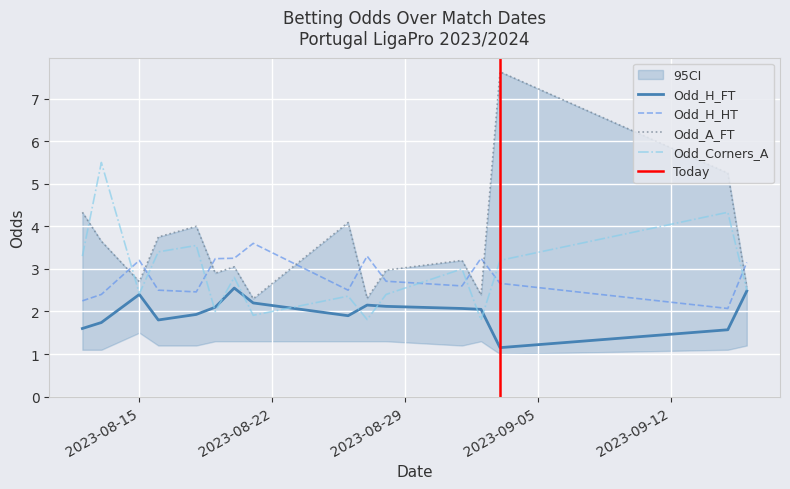

How many values in the Odd_A_FT series are below 3?

7